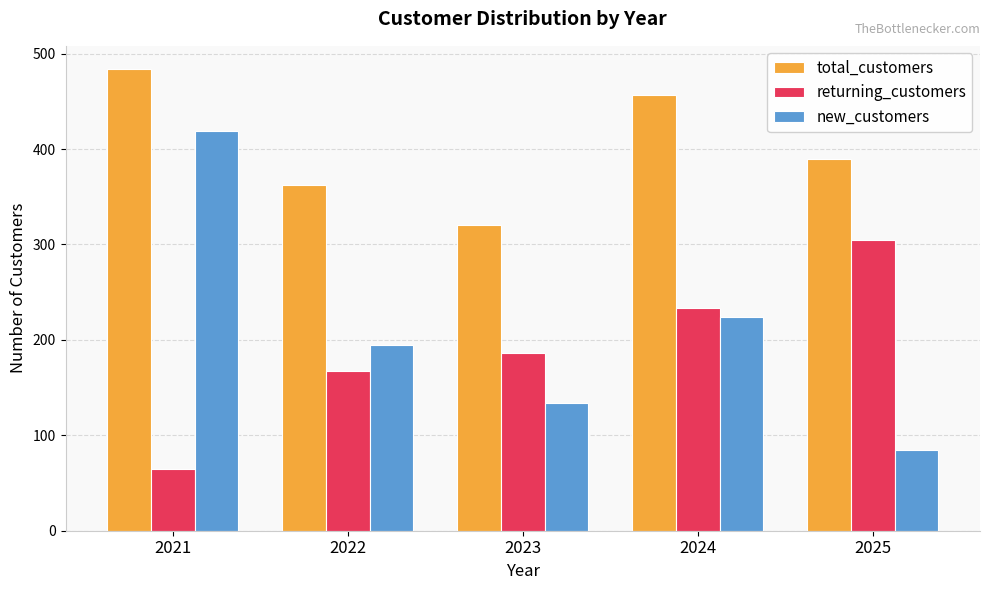

What is the average value of the returning_customers series?

191